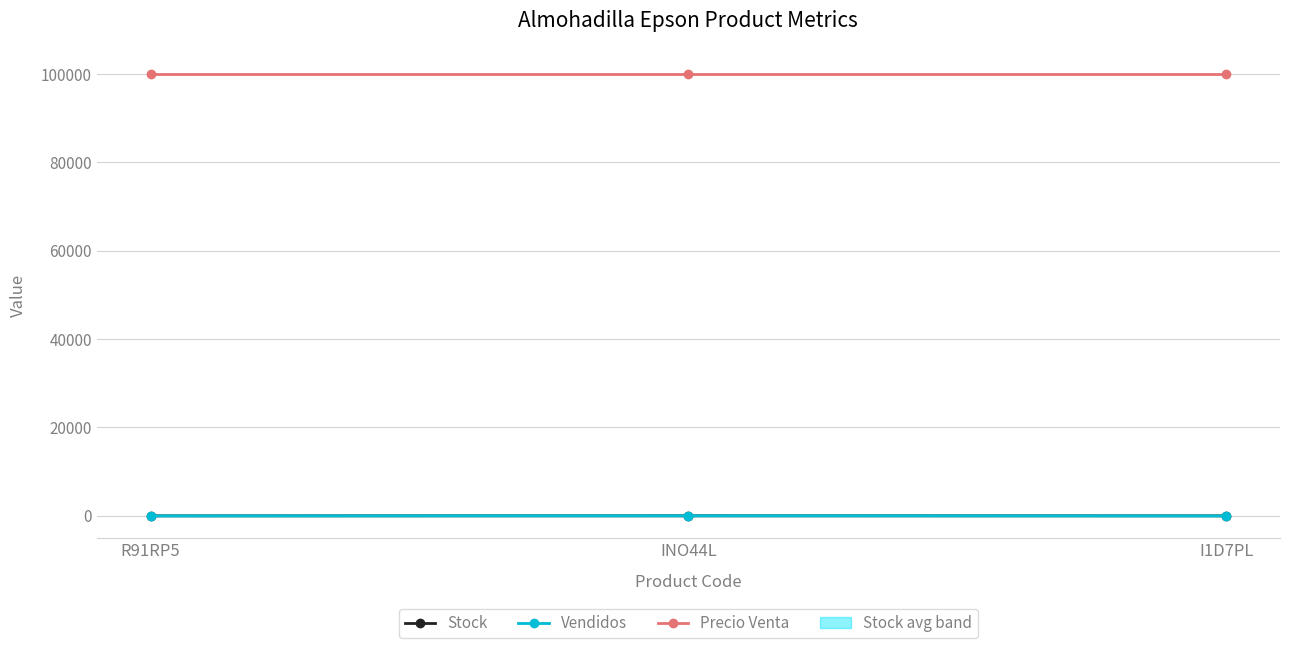

Reading left to right, list all the values displayed in this chart.

Stock: 4	10	6
Vendidos: 2	32	2
Precio Venta: 100000	100000	100000